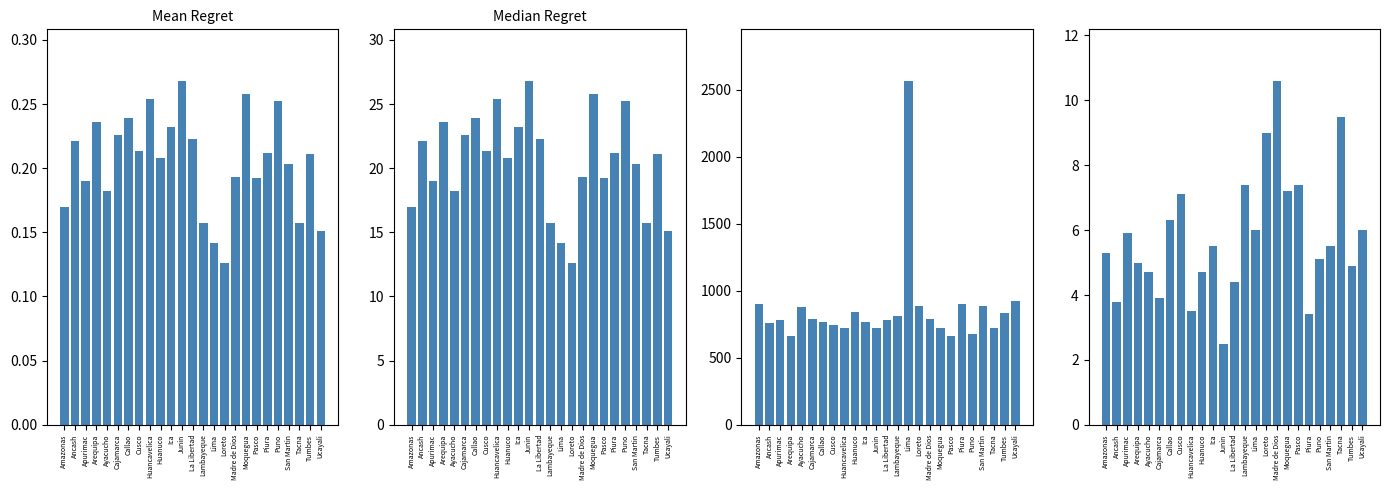

Is the value of NI at Arequipa greater than the value of NI_cv at Tacna?

No